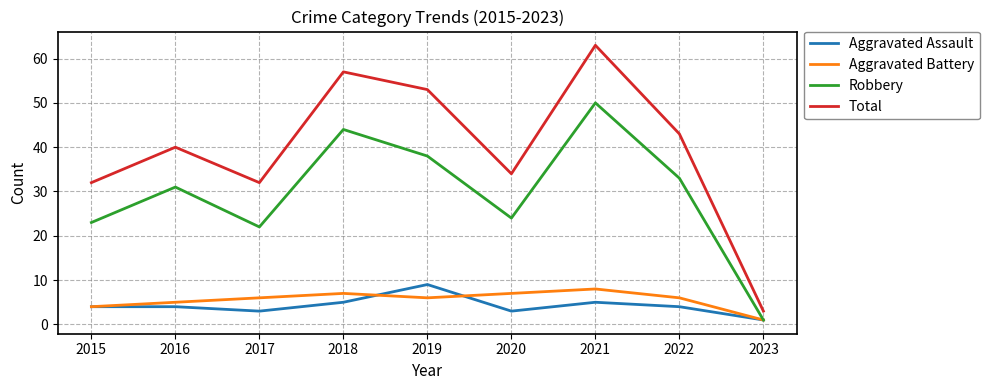

Is the value of Aggravated Assault at 2017 greater than the value of Total at 2022?

No